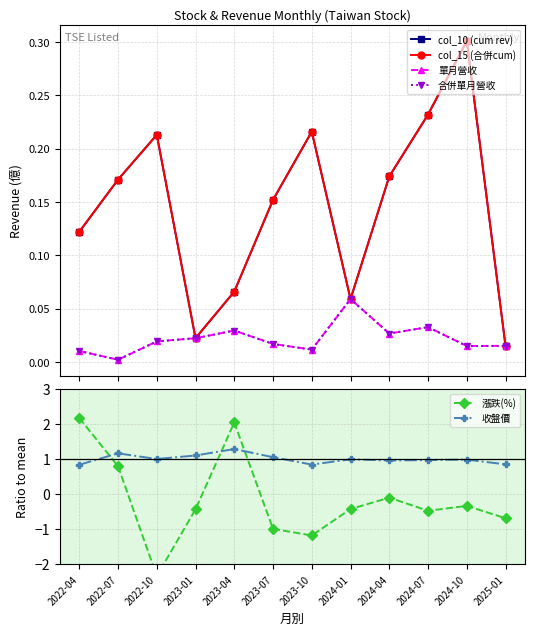

Reading left to right, list all the values displayed in this chart.

col_10 (cum rev): 2022-04=0.1	2022-07=0.2	2022-10=0.2	2023-01=0.0	2023-04=0.1	2023-07=0.2	2023-10=0.2	2024-01=0.1	2024-04=0.2	2024-07=0.2	2024-10=0.3	2025-01=0.0
col_15 (合併cum): 2022-04=0.1	2022-07=0.2	2022-10=0.2	2023-01=0.0	2023-04=0.1	2023-07=0.2	2023-10=0.2	2024-01=0.1	2024-04=0.2	2024-07=0.2	2024-10=0.3	2025-01=0.0
單月營收: 2022-04=0.0	2022-07=0.0	2022-10=0.0	2023-01=0.0	2023-04=0.0	2023-07=0.0	2023-10=0.0	2024-01=0.1	2024-04=0.0	2024-07=0.0	2024-10=0.0	2025-01=0.0
合併單月營收: 2022-04=0.0	2022-07=0.0	2022-10=0.0	2023-01=0.0	2023-04=0.0	2023-07=0.0	2023-10=0.0	2024-01=0.1	2024-04=0.0	2024-07=0.0	2024-10=0.0	2025-01=0.0
漲跌(%): 2022-04=2.2	2022-07=0.8	2022-10=-2.3	2023-01=-0.4	2023-04=2.0	2023-07=-1.0	2023-10=-1.2	2024-01=-0.4	2024-04=-0.1	2024-07=-0.5	2024-10=-0.3	2025-01=-0.7
收盤價: 2022-04=0.8	2022-07=1.2	2022-10=1.0	2023-01=1.1	2023-04=1.3	2023-07=1.1	2023-10=0.8	2024-01=1.0	2024-04=1.0	2024-07=1.0	2024-10=1.0	2025-01=0.8